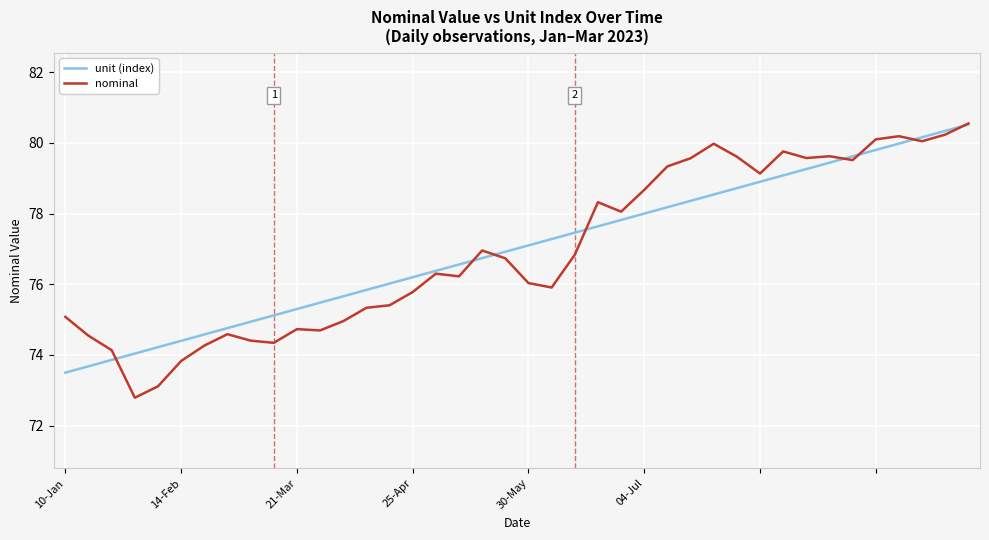

What is the minimum value shown in the chart?

72.8